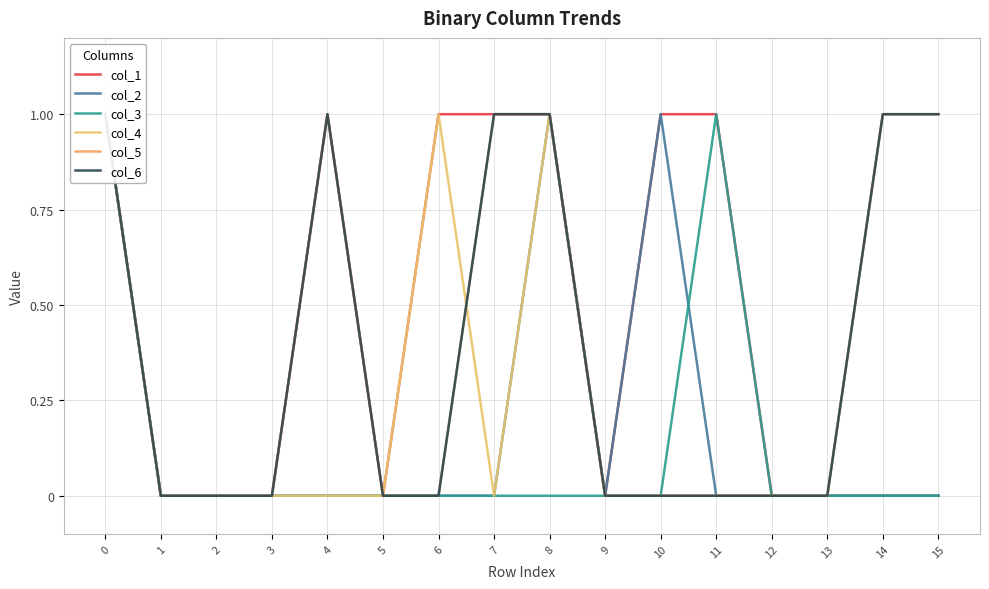

How many lines are shown in the chart?

6